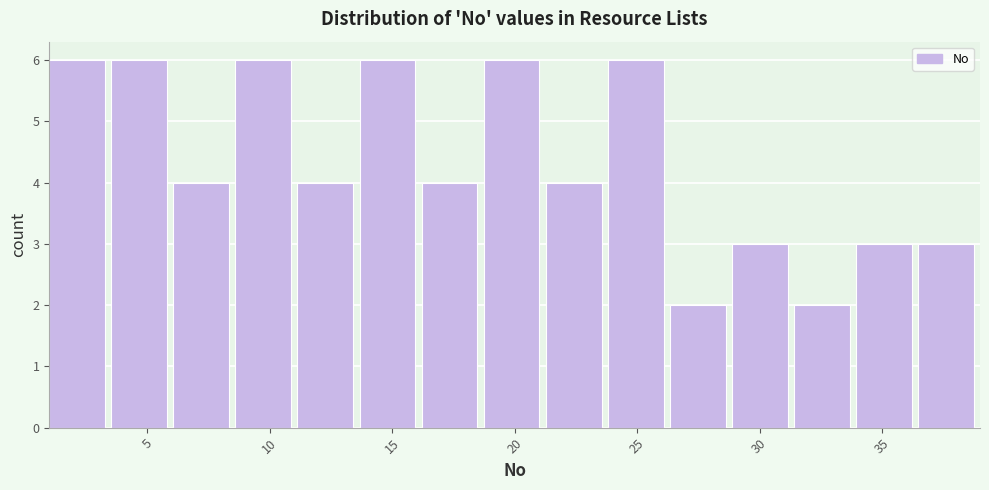

Reading left to right, transcribe this chart: for each bar, give the range it covers on the x-axis and its height. Neither the bar edges nor the heights are printed on the chart, so give them approximately, as read against the axes.

1.0 to 3.5: 6
3.5 to 6.0: 6
6.0 to 8.5: 4
8.5 to 11.0: 6
11.0 to 13.5: 4
13.5 to 16.0: 6
16.0 to 18.5: 4
18.5 to 21.5: 6
21.5 to 24.0: 4
24.0 to 26.5: 6
26.5 to 29.0: 2
29.0 to 31.5: 3
31.5 to 34.0: 2
34.0 to 36.5: 3
36.5 to 39.0: 3